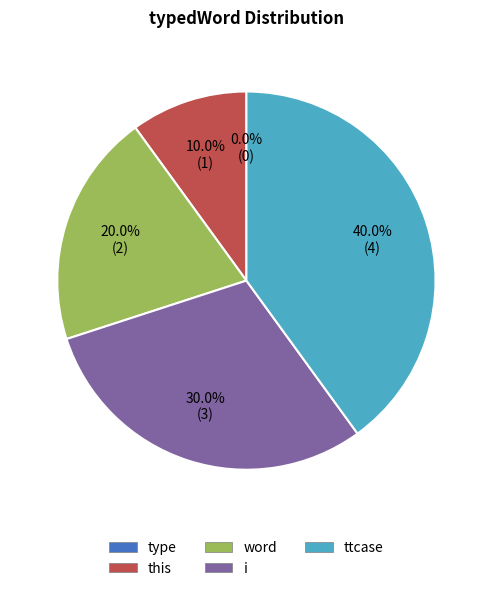

Is it true that i is 30% of the pie?

True